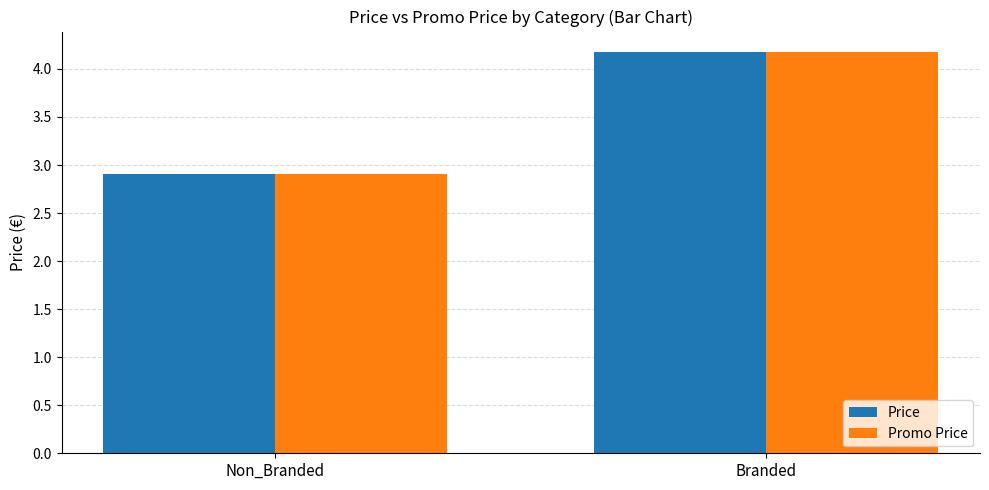

What is the total value across all series at Branded?

8.4